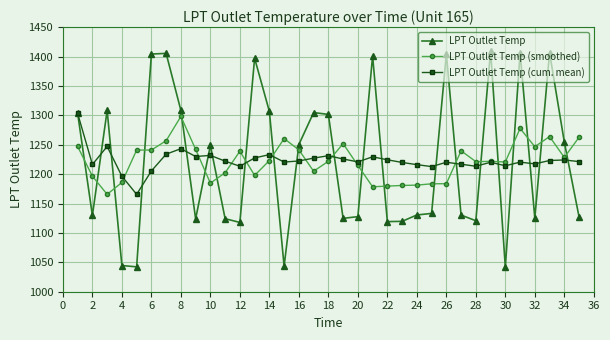

True or false: LPT Outlet Temp (smoothed) has more than 1 interior local peaks.

True